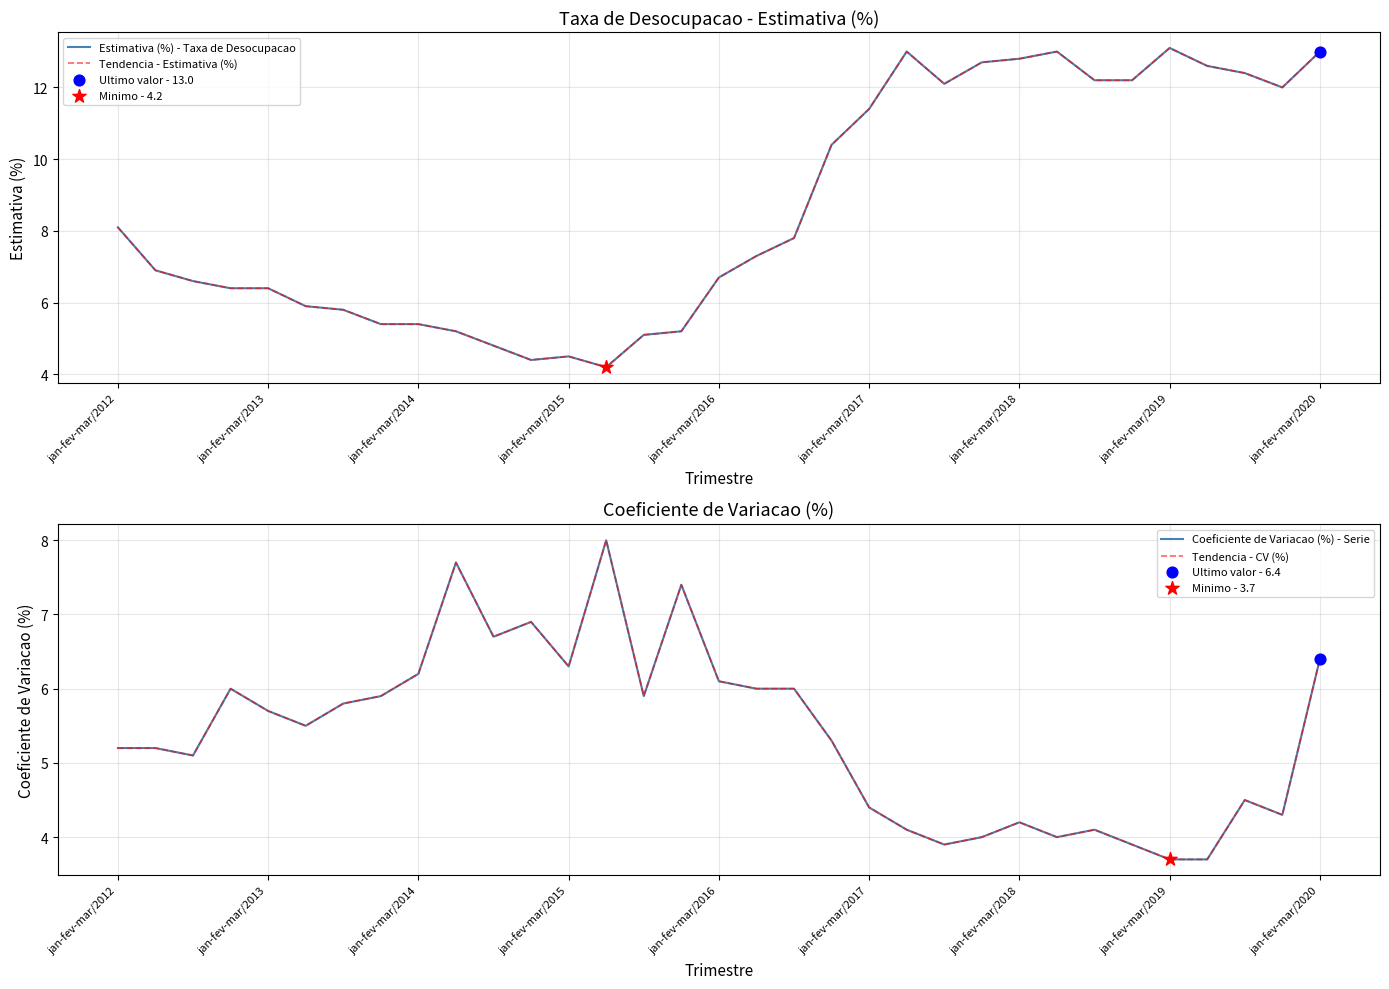

Which series has the largest total across all categories?

Estimativa (%) - Taxa de Desocupacao